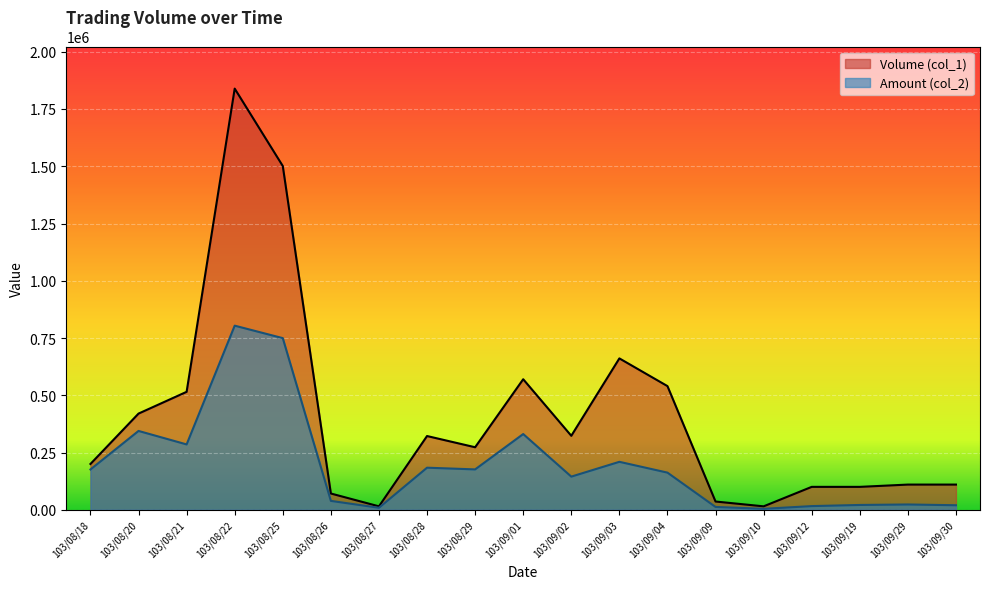

What is the lowest value of the Amount (col_2) series?

4200